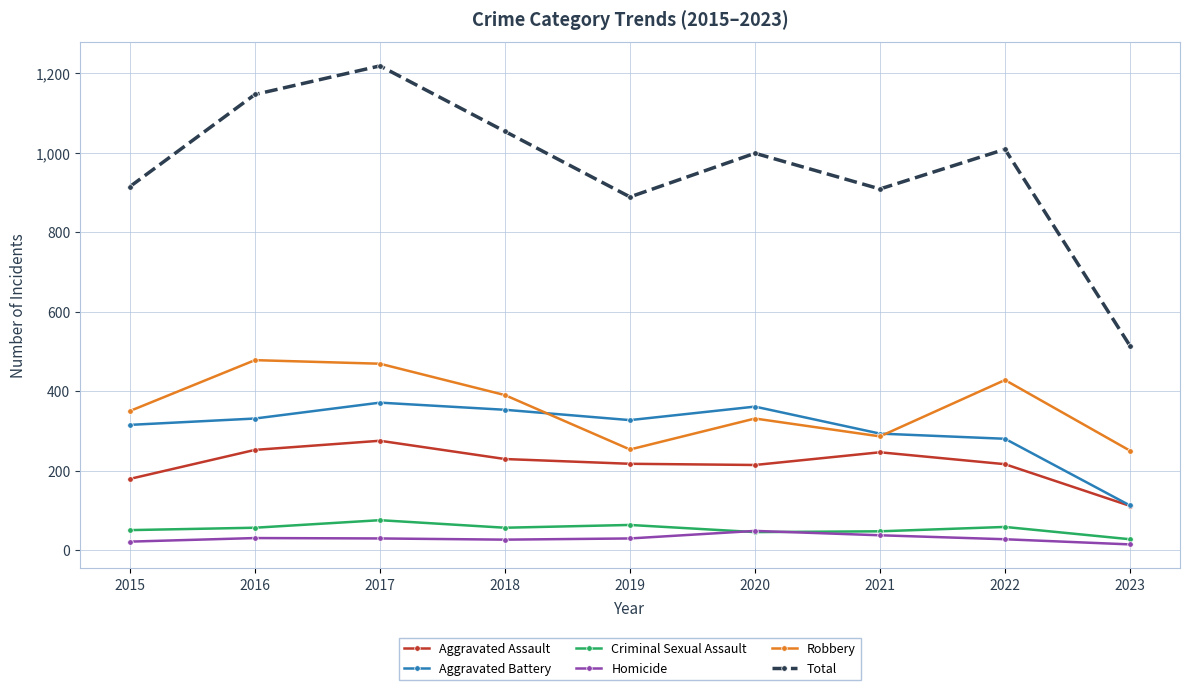

At which category is the sum across all series the highest?

2017